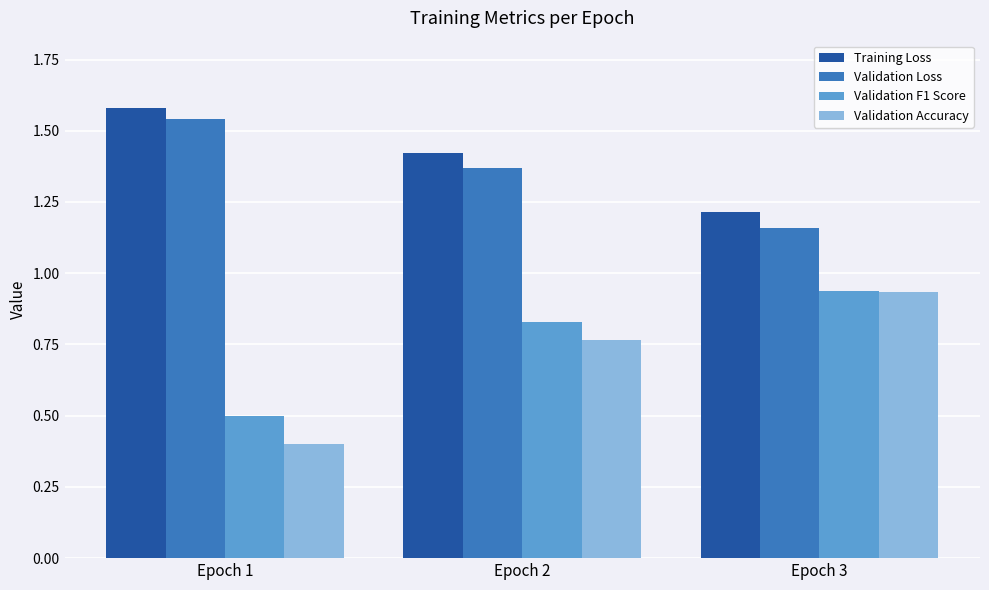

What is the total value across all series at Epoch 3?

4.2